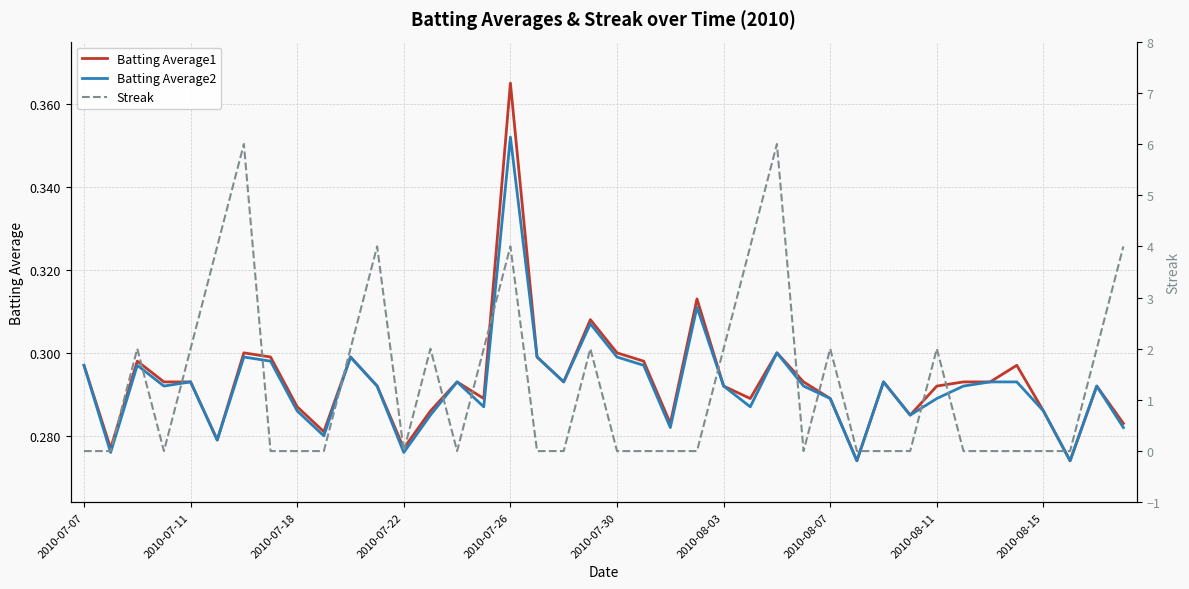

True or false: Batting Average1 and Batting Average2 intersect in this chart.

False